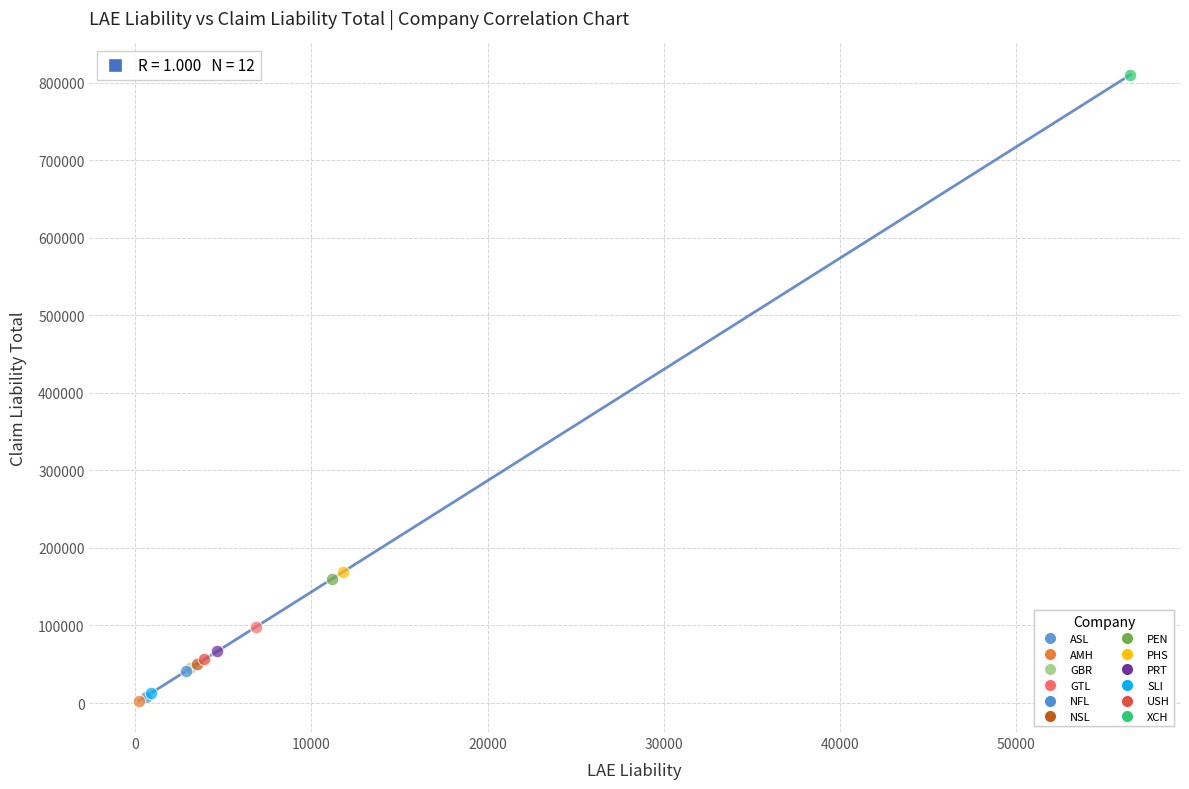

What are all the series names shown in the legend?

ASL, AMH, GBR, GTL, NFL, NSL, PEN, PHS, PRT, SLI, USH, XCH